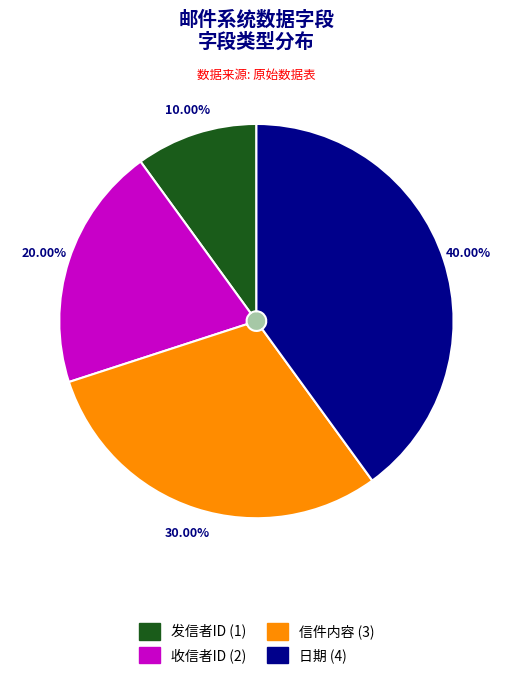

The 日期 slice represents 49% of the pie. True or false?

False